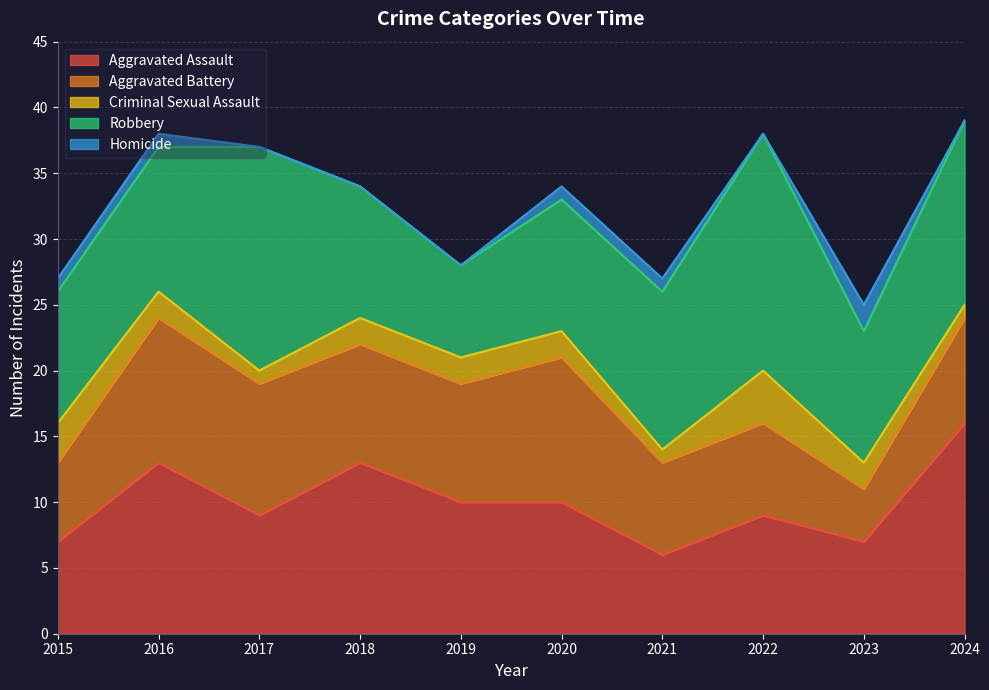

How many interior local peaks does the Robbery series have?

2